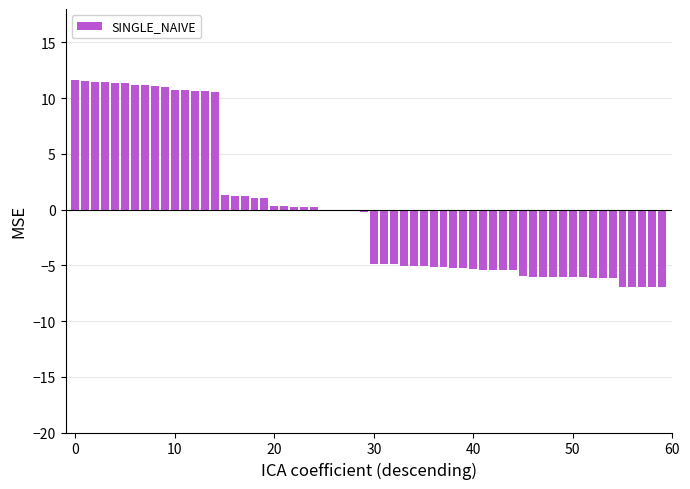

What is the greatest value displayed?

11.6